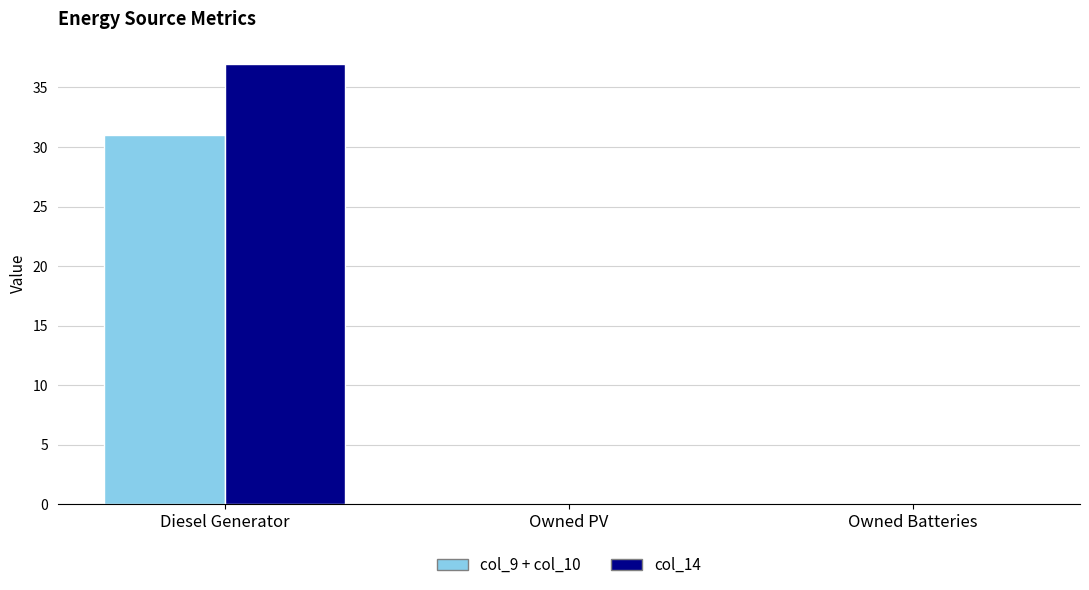

What is the maximum value for col_14?

37